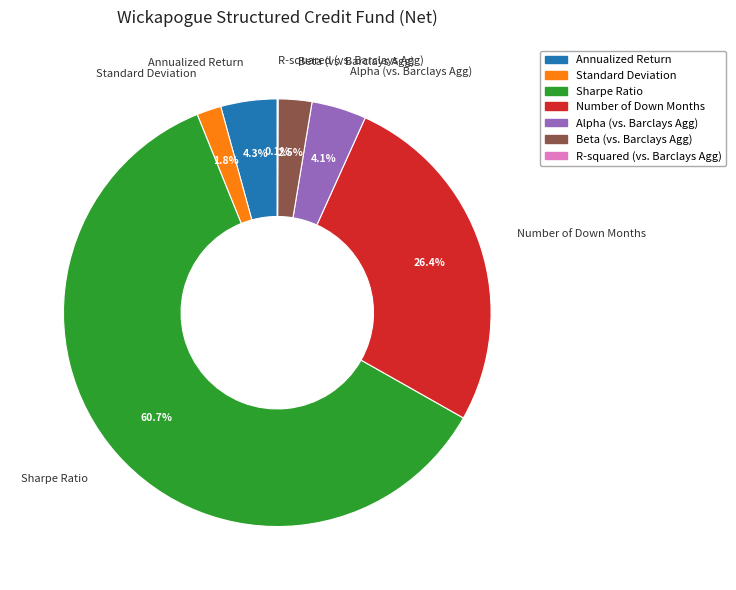

What is the largest slice in the pie chart?

Sharpe Ratio